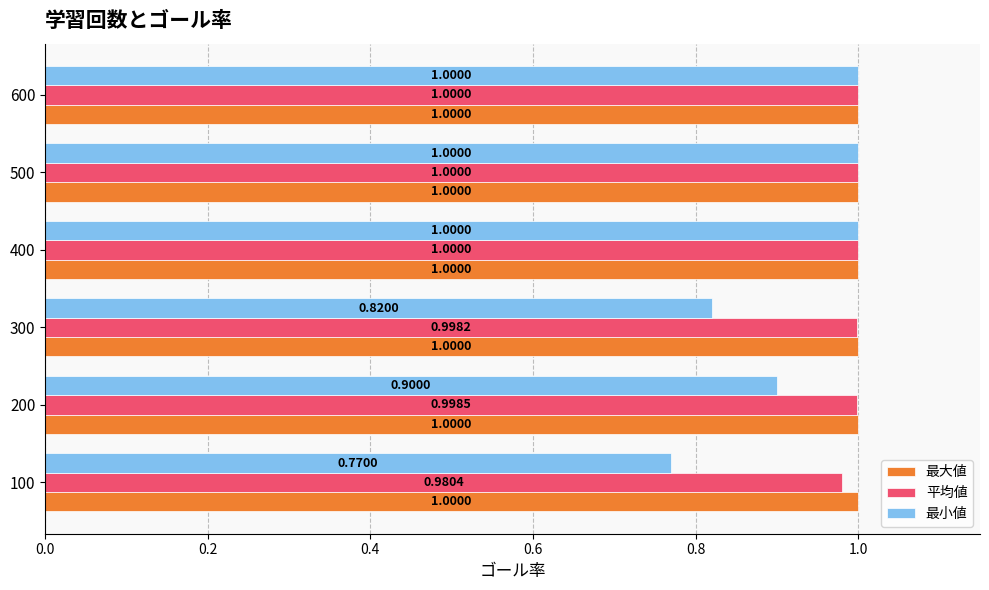

Between 300 and 400, which series saw the biggest shift?

最小値